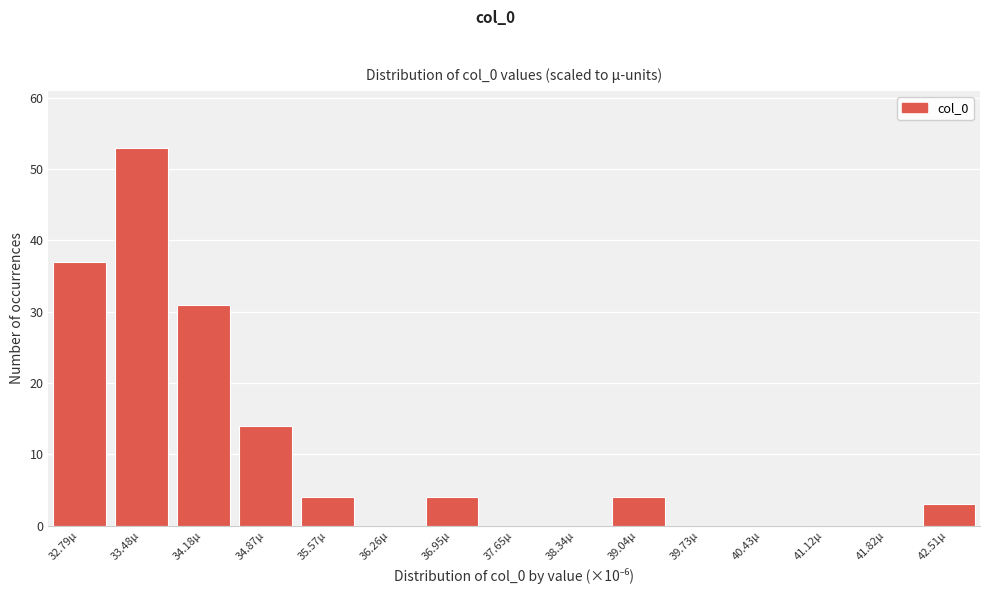

Reading left to right, what are all the values shown in this chart?

32.79µ=37	33.48µ=53	34.18µ=31	34.87µ=14	35.57µ=4	36.26µ=0	36.95µ=4	37.65µ=0	38.34µ=0	39.04µ=4	39.73µ=0	40.43µ=0	41.12µ=0	41.82µ=0	42.51µ=3